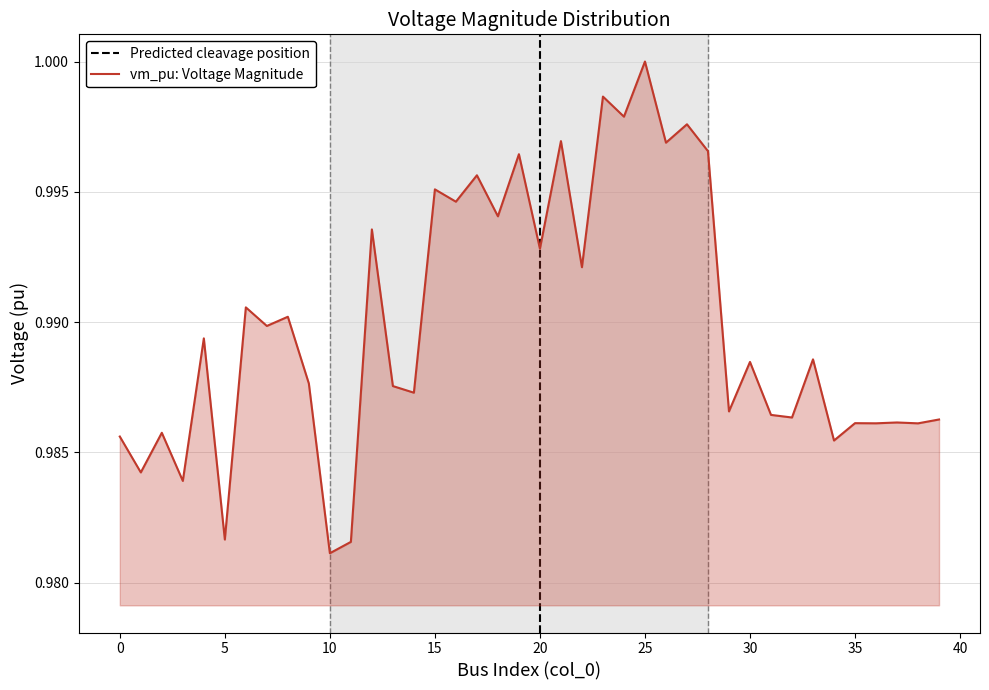

What value does the data have at 0?

1.0